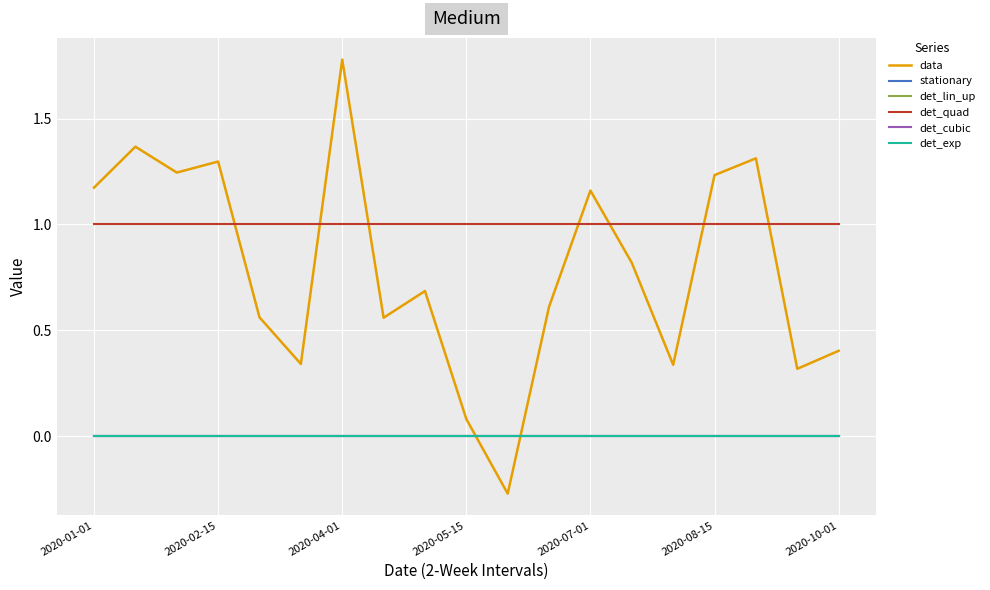

Does the chart have visible grid lines?

Yes